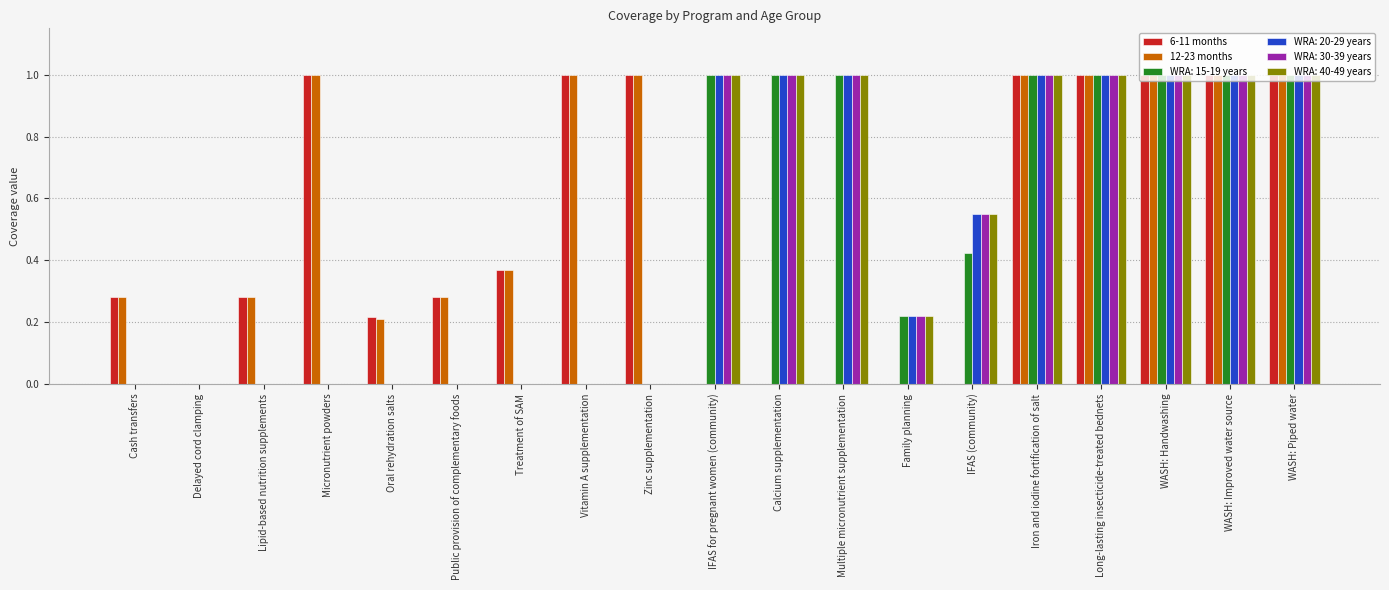

What is the sum of all 12-23 months values?

9.4